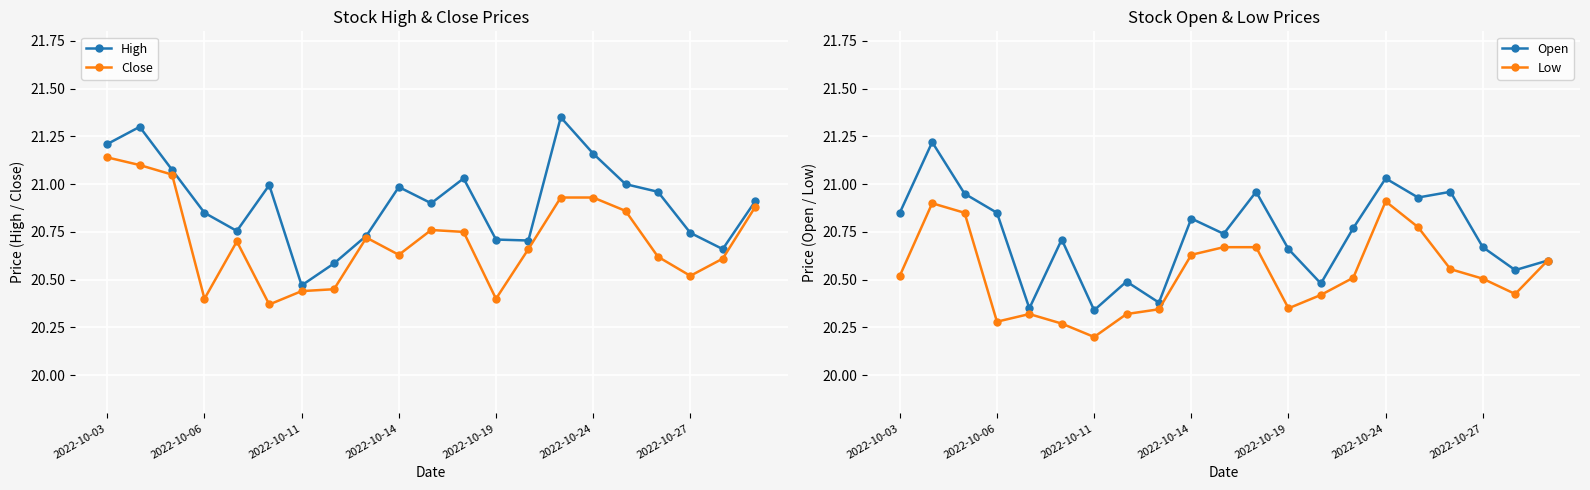

Which series ends up on top after the final intersection of Close and Open?

Close